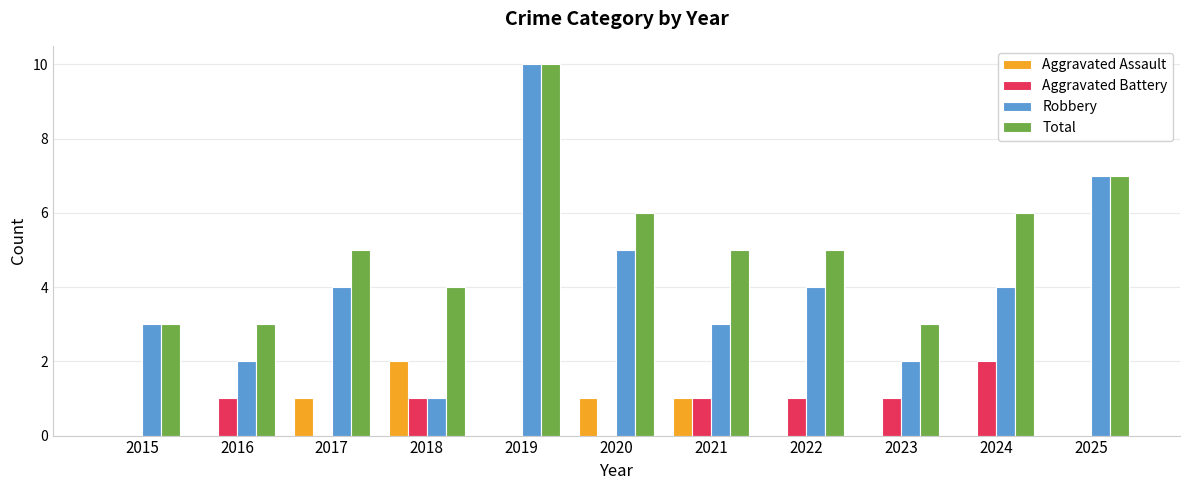

Which label corresponds to the largest value in the chart?

2019